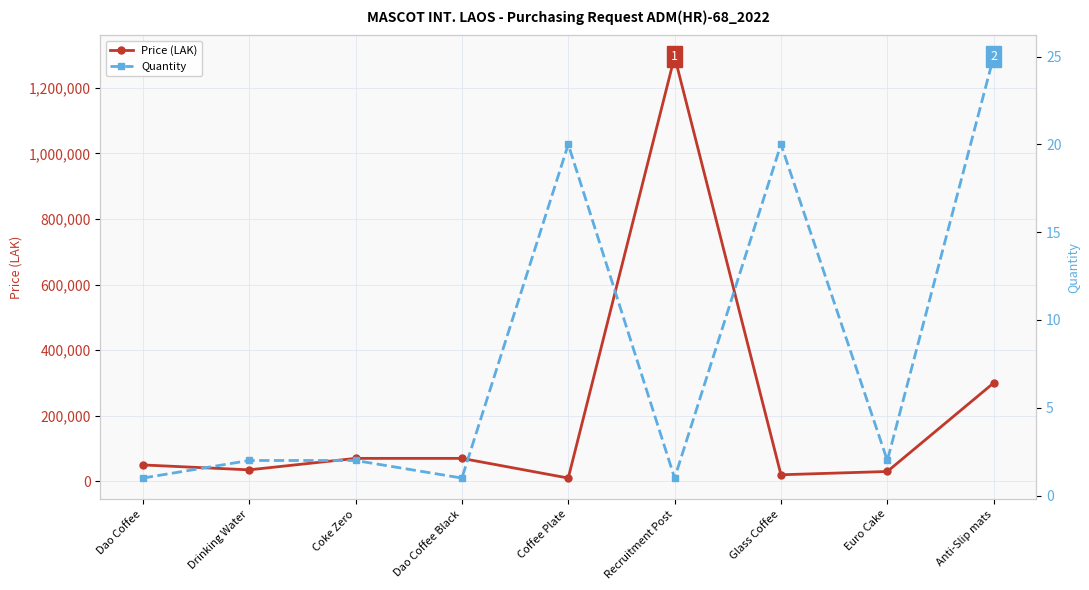

How many values in the Price (LAK) series are below 50000?

4